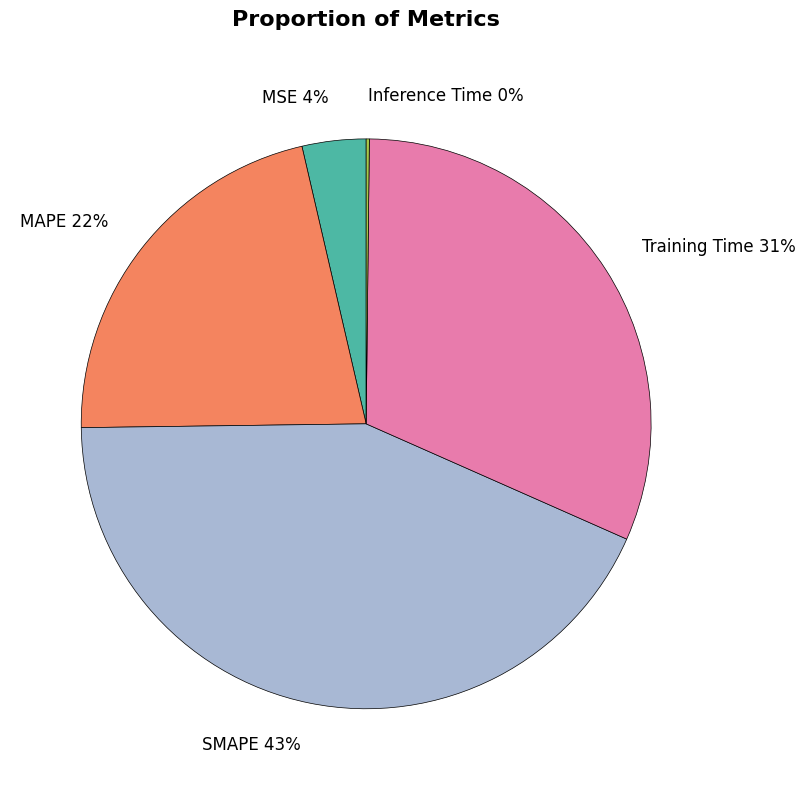

Combined, do MAPE and Training Time account for over 50%?

Yes